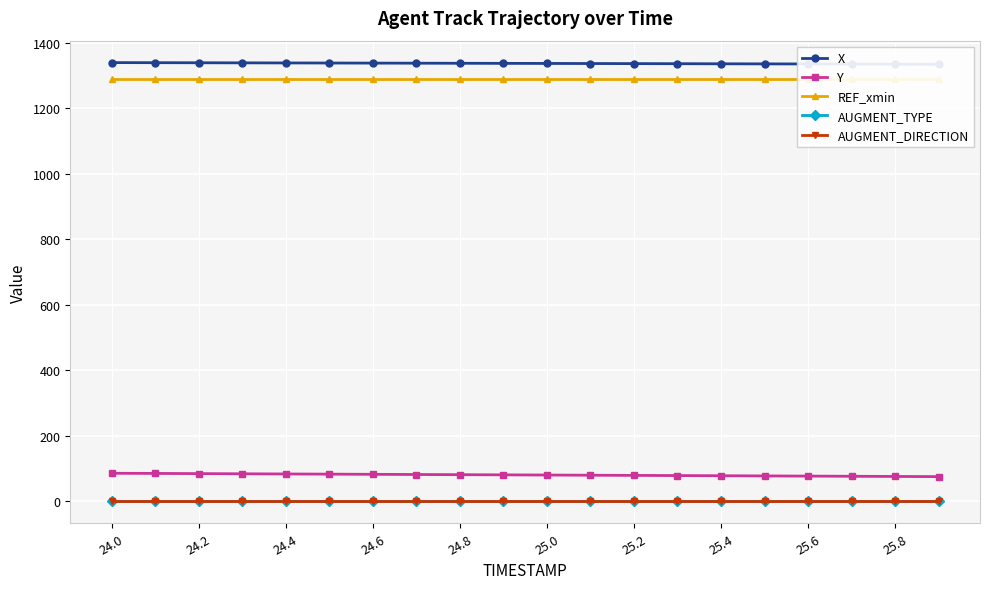

How many data points in X are above 1336?

12